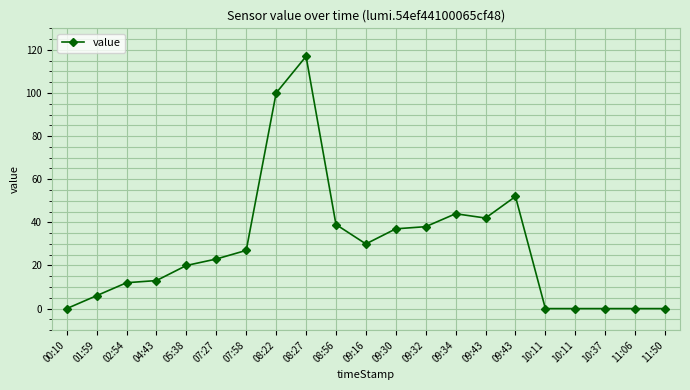

Between 04:43 and 09:43, which is larger?

09:43